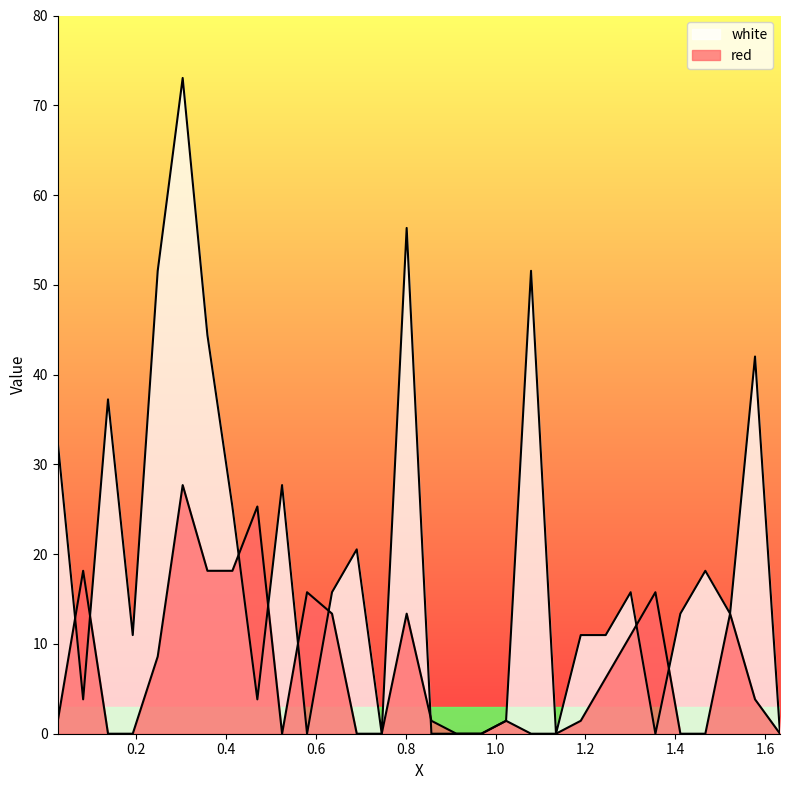

In red, how many points are lower than both neighbors (excluding endpoints)?

1